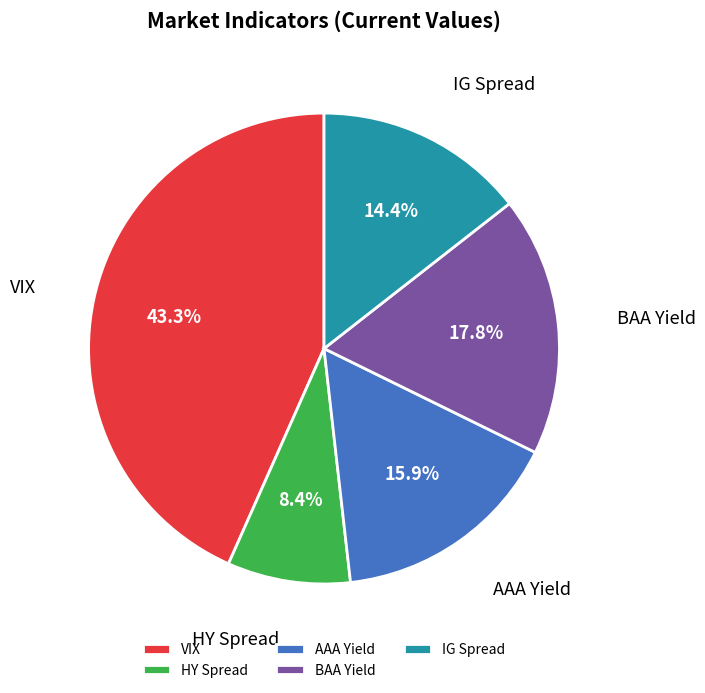

To the nearest percent, what is the combined percentage of IG Spread and AAA Yield?

30%